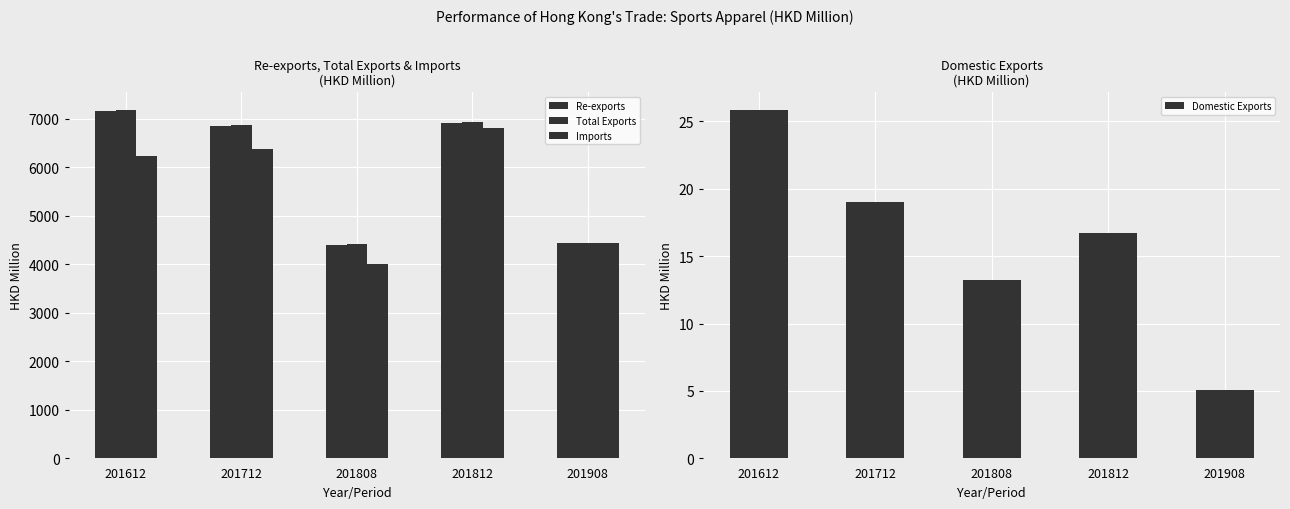

Which series has the largest range (max minus min)?

Imports